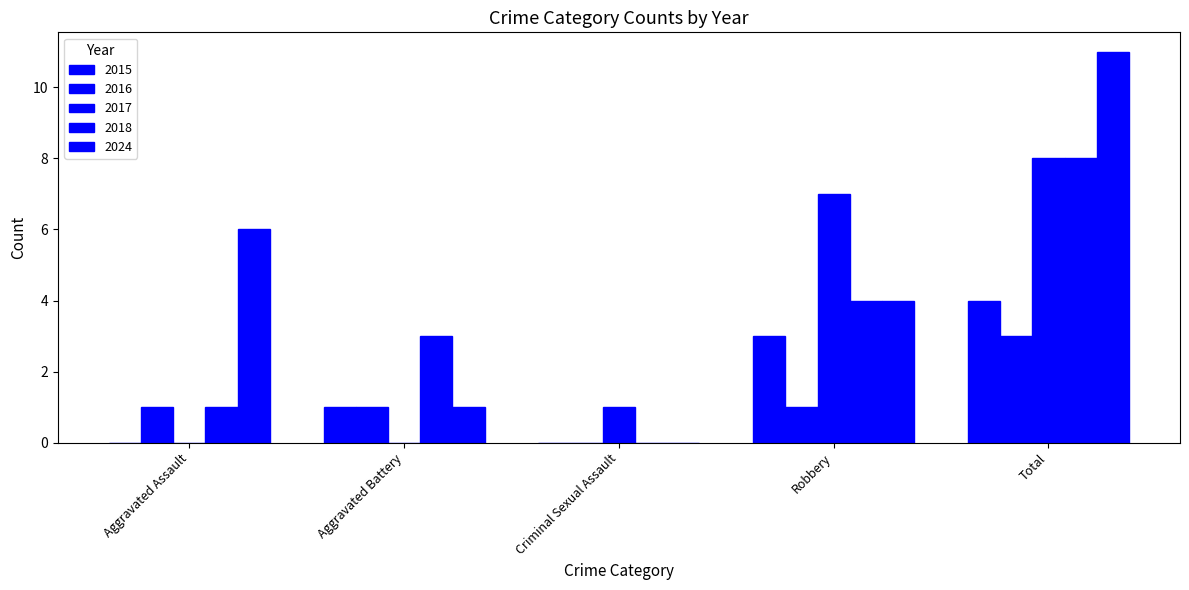

Count the number of data series in this chart.

5